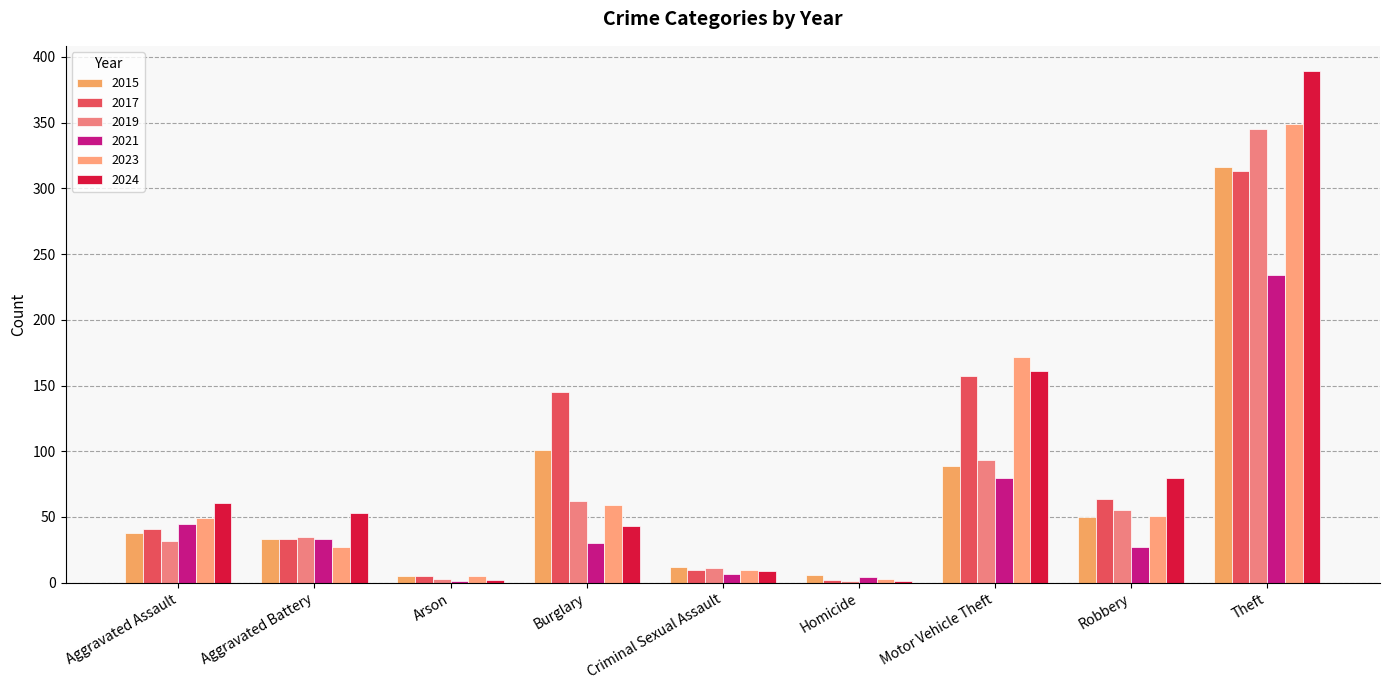

At Theft, list the series in order from largest to smallest.

2024, 2023, 2019, 2015, 2017, 2021